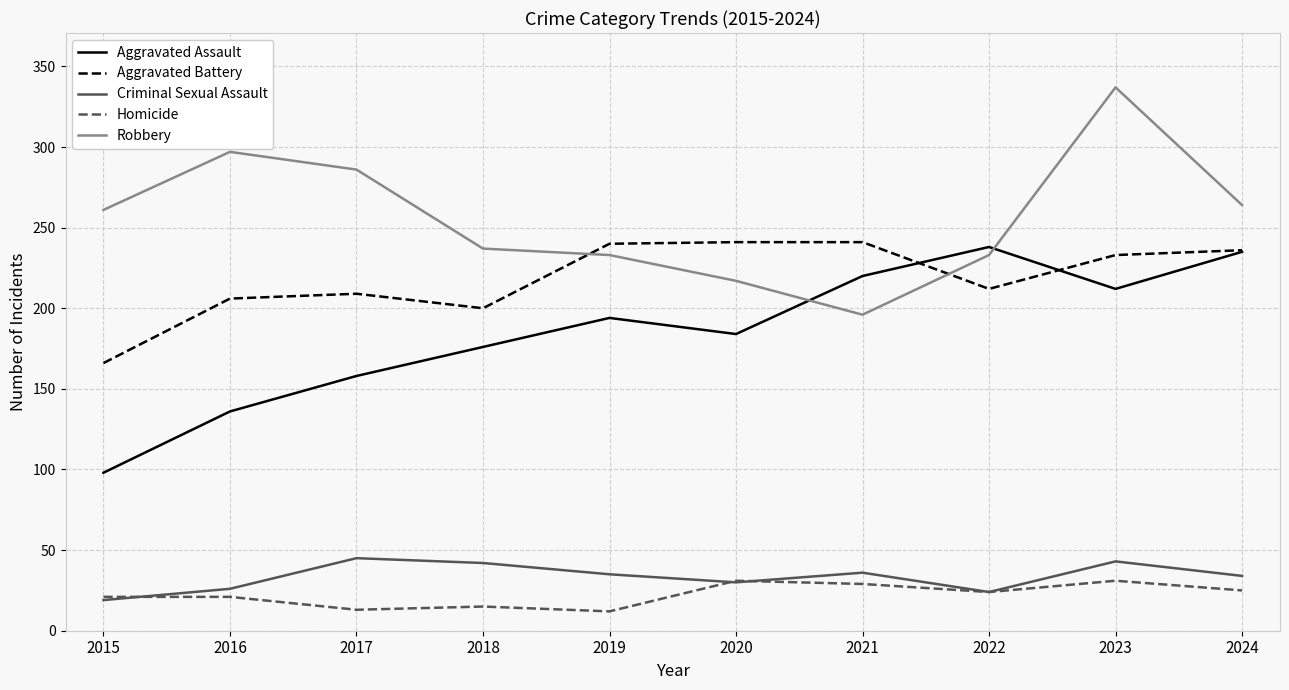

Which series changed the most between 2015 and 2016?

Aggravated Battery